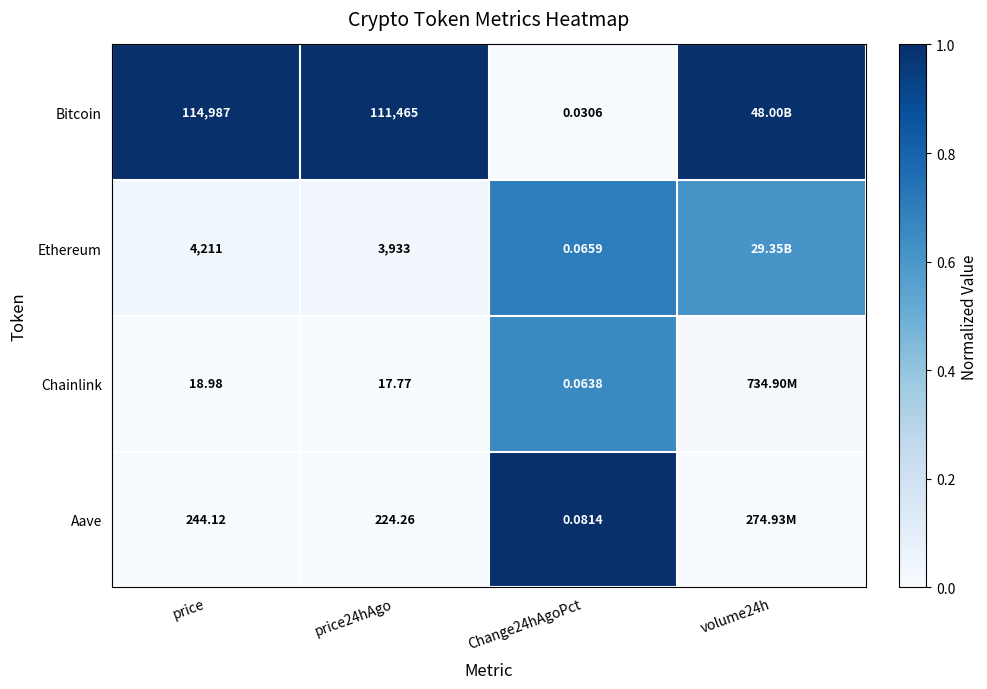

How many series are shown in this chart?

4